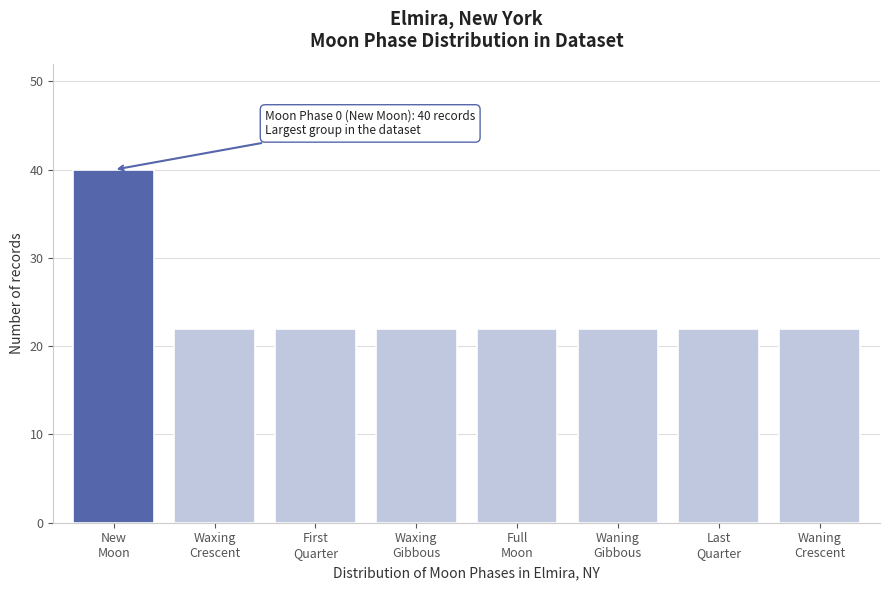

Reading right to left, transcribe all the data shown in this chart.

22	22	22	22	22	22	22	40